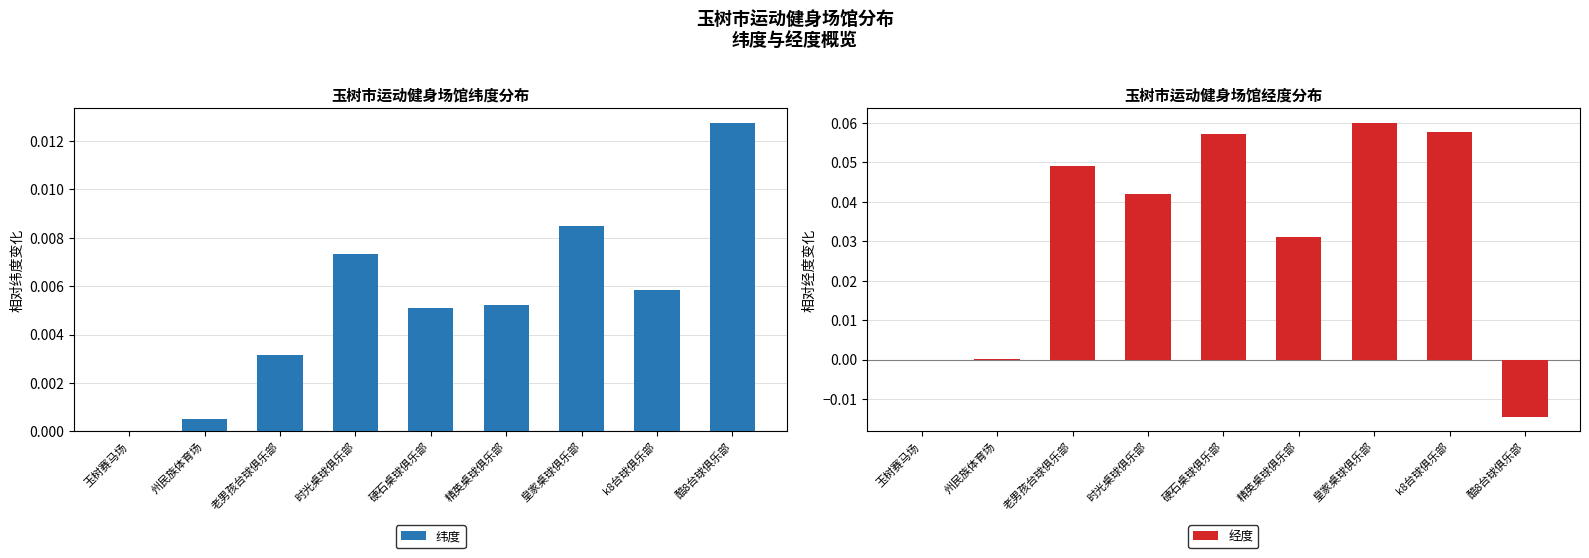

Between 州民族体育场 and 玉树赛马场, which is larger?

州民族体育场